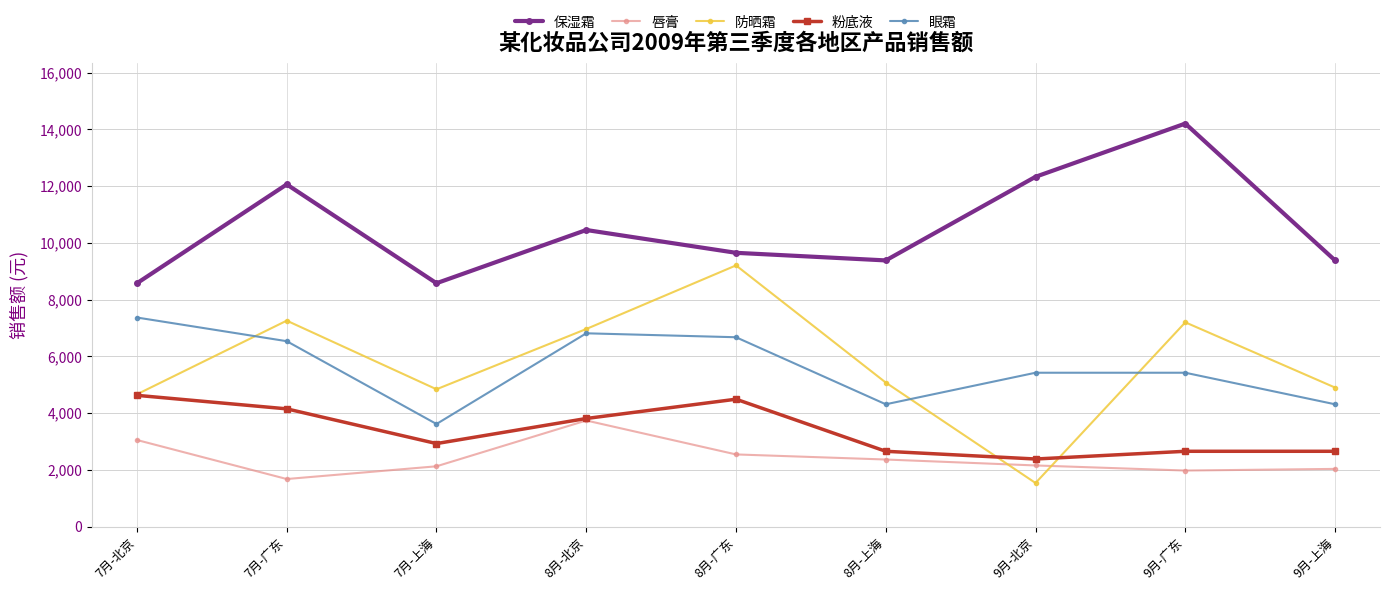

Which series has the widest spread of values?

防晒霜